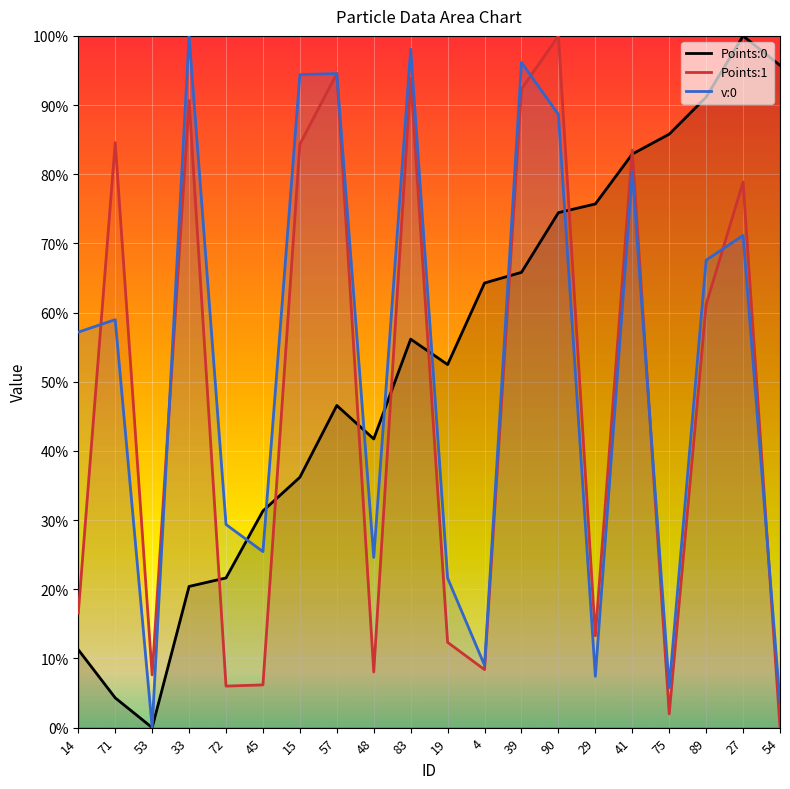

At which label is v:0 closest to 0?

53